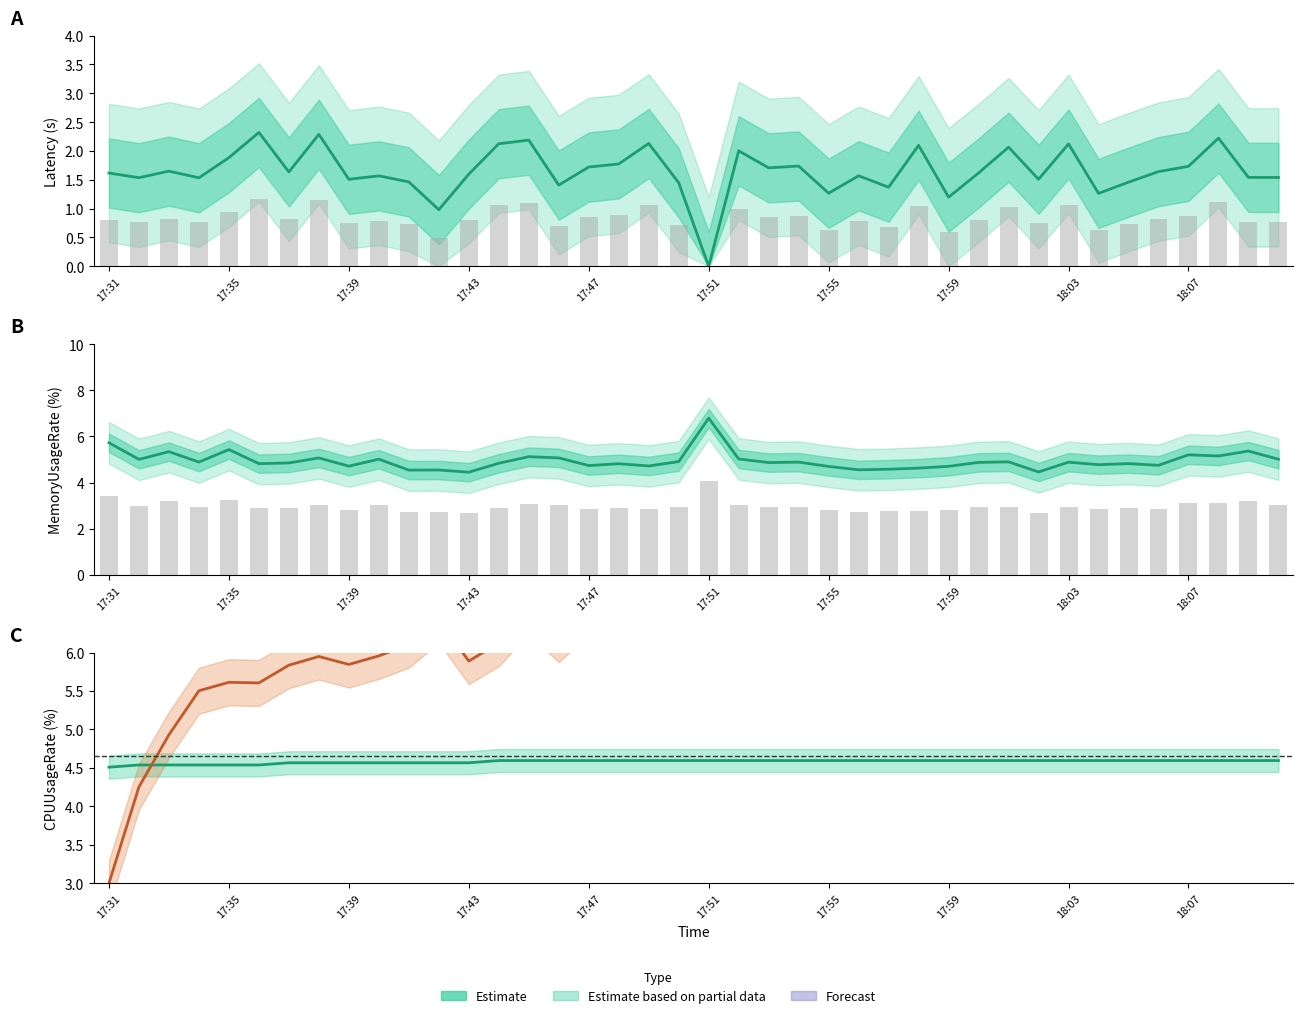

How many data points in Latency are above 1?

38